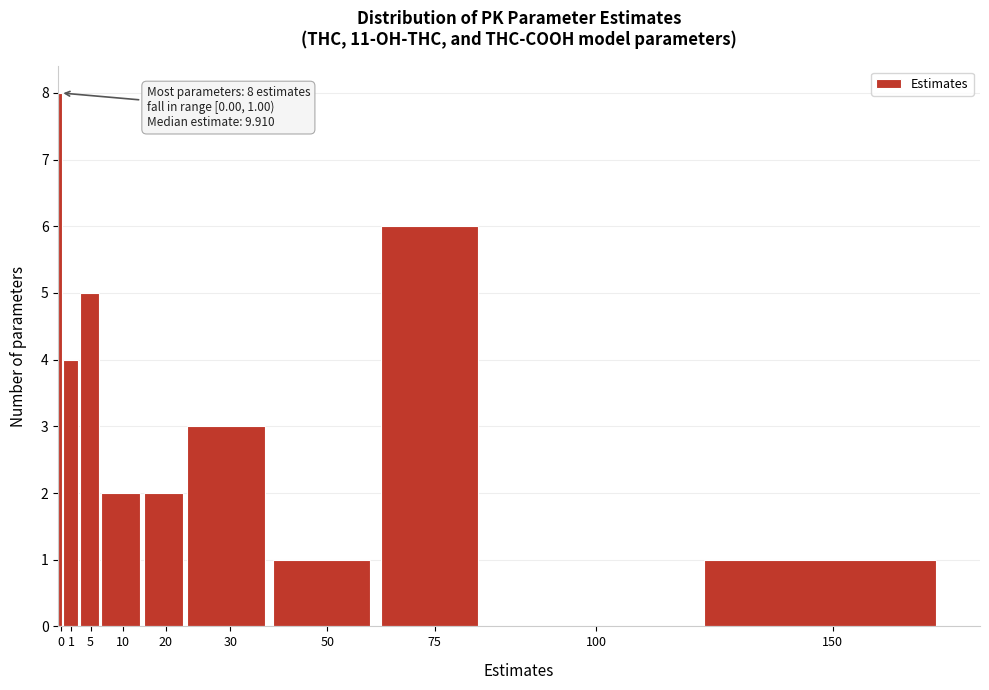

Reading left to right, what are all the values shown in this chart?

0=8	1=4	5=5	10=2	20=2	30=3	50=1	75=6	100=0	150=1